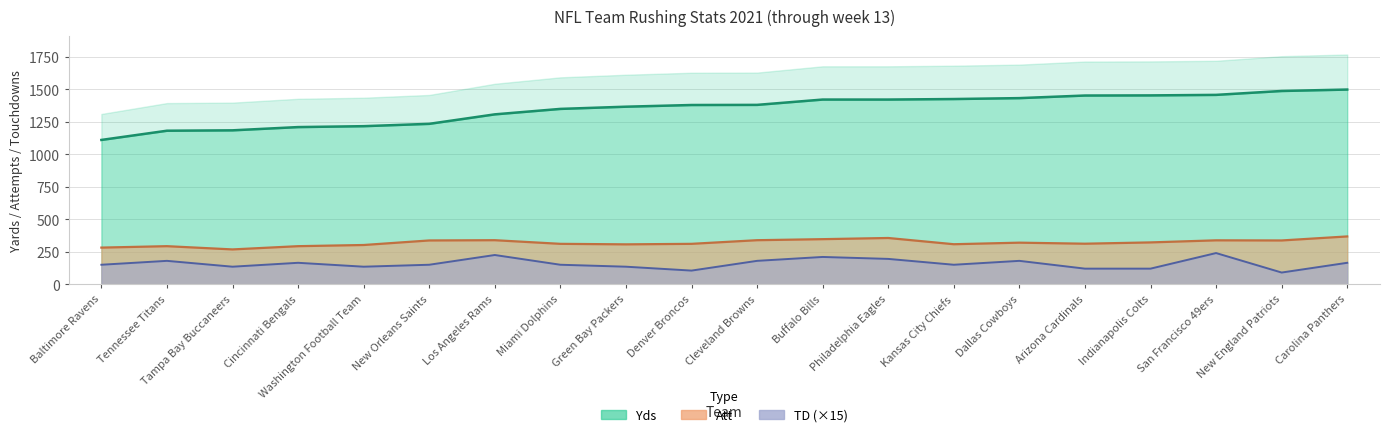

True or false: Att and Yds intersect in this chart.

False